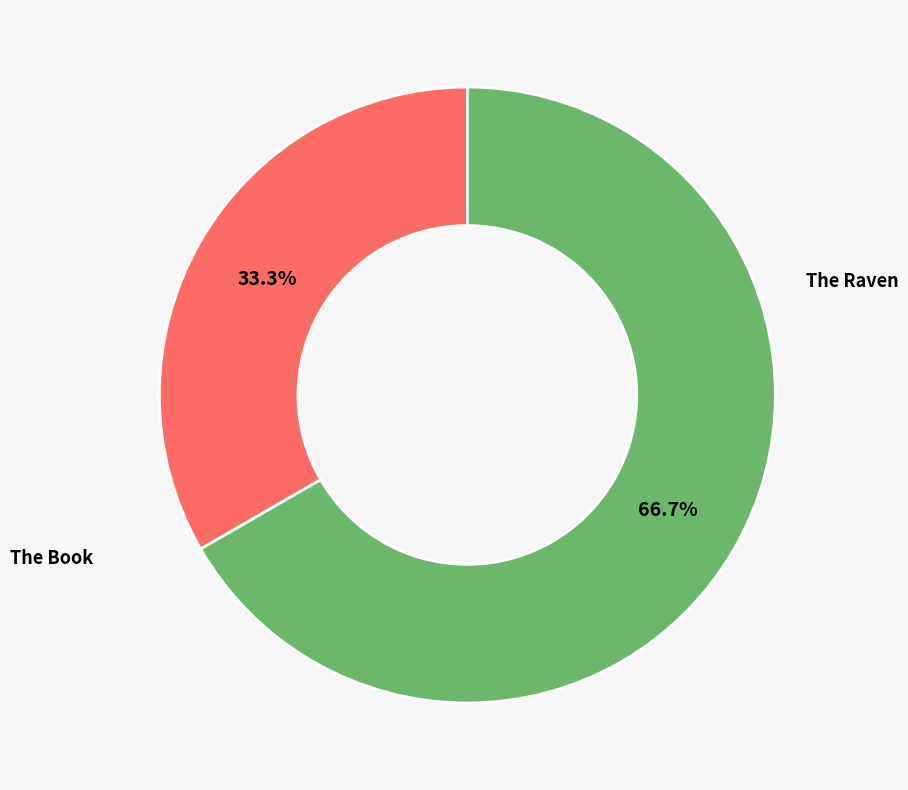

What percentage do The Book and The Raven together represent?

100.0%